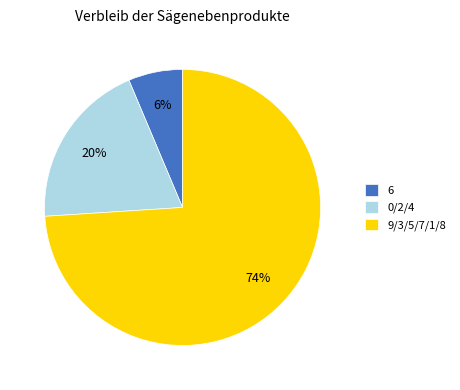

Does any single category account for the majority?

Yes